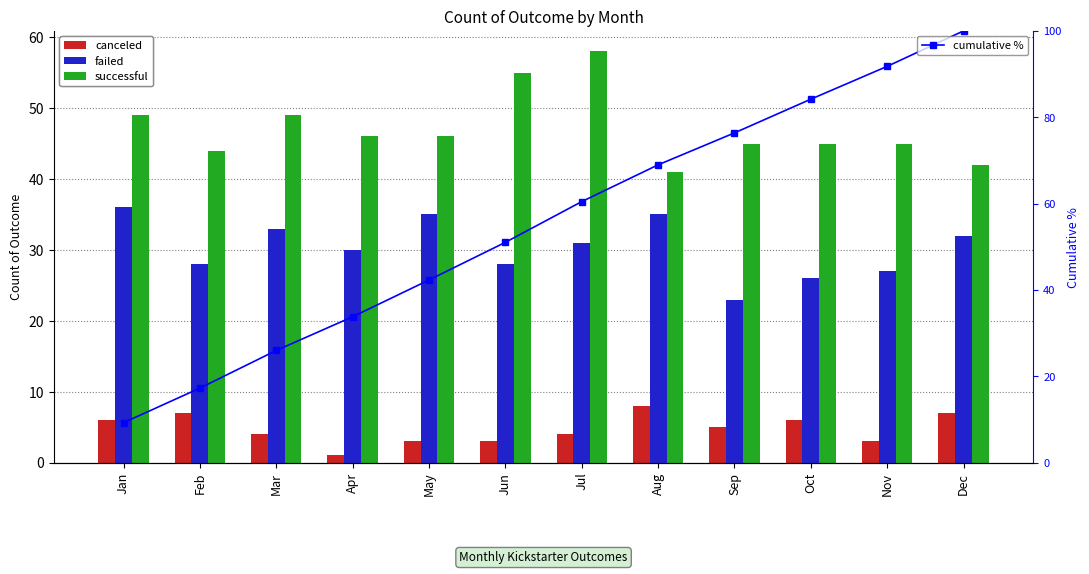

Reading right to left, transcribe all the data shown in this chart.

canceled: 7.0	3.0	6.0	5.0	8.0	4.0	3.0	3.0	1.0	4.0	7.0	6.0
failed: 32.0	27.0	26.0	23.0	35.0	31.0	28.0	35.0	30.0	33.0	28.0	36.0
successful: 42.0	45.0	45.0	45.0	41.0	58.0	55.0	46.0	46.0	49.0	44.0	49.0
cumulative %: 100.0	91.8	84.2	76.4	69.0	60.4	51.0	42.3	33.8	26.0	17.2	9.2